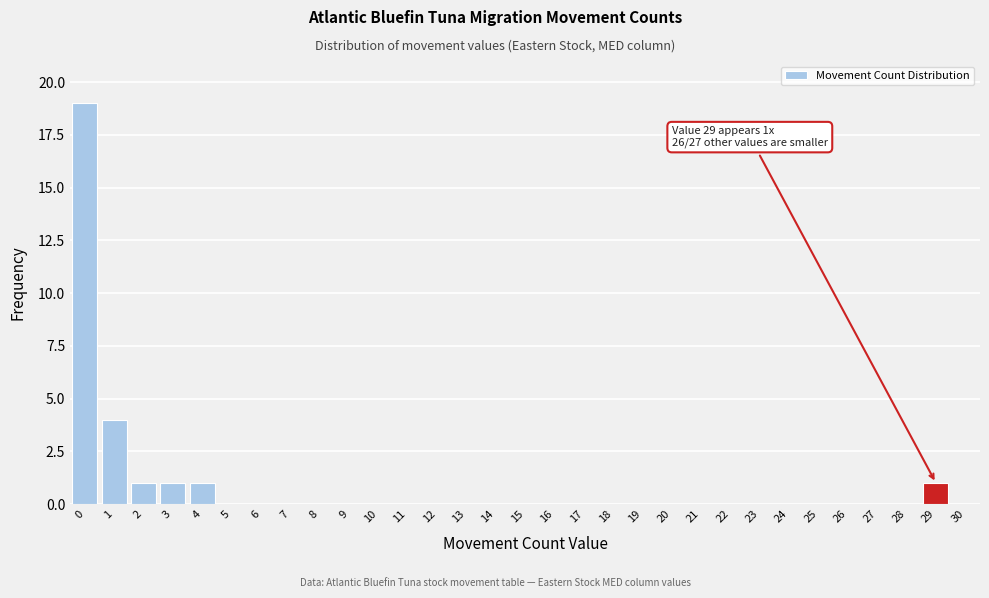

What is the maximum value shown in the chart?

19